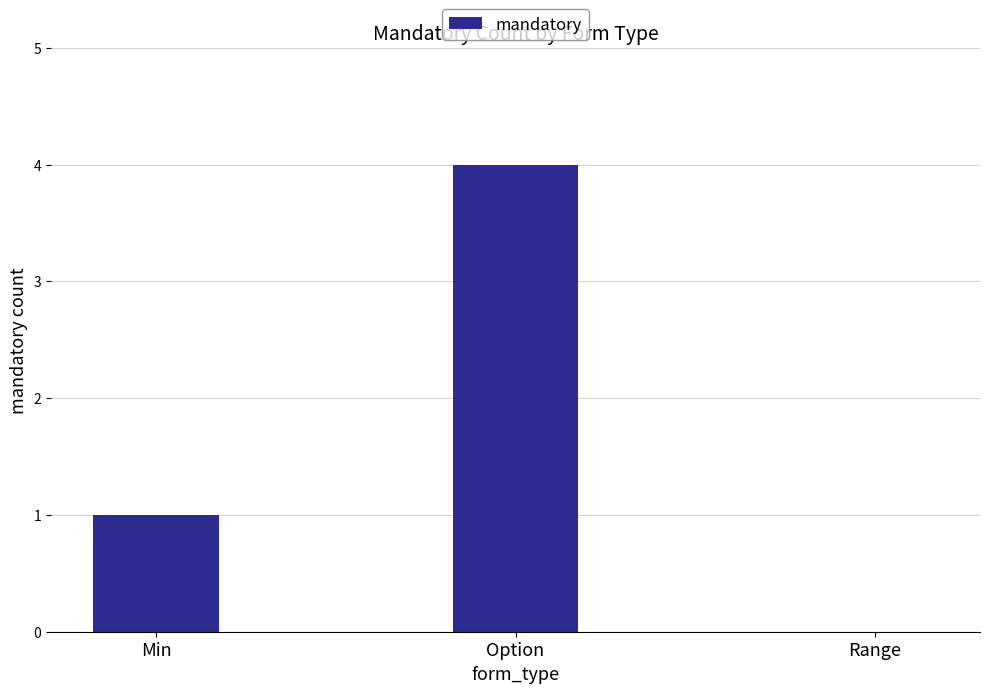

What is the sum of the values at Min and Option?

5